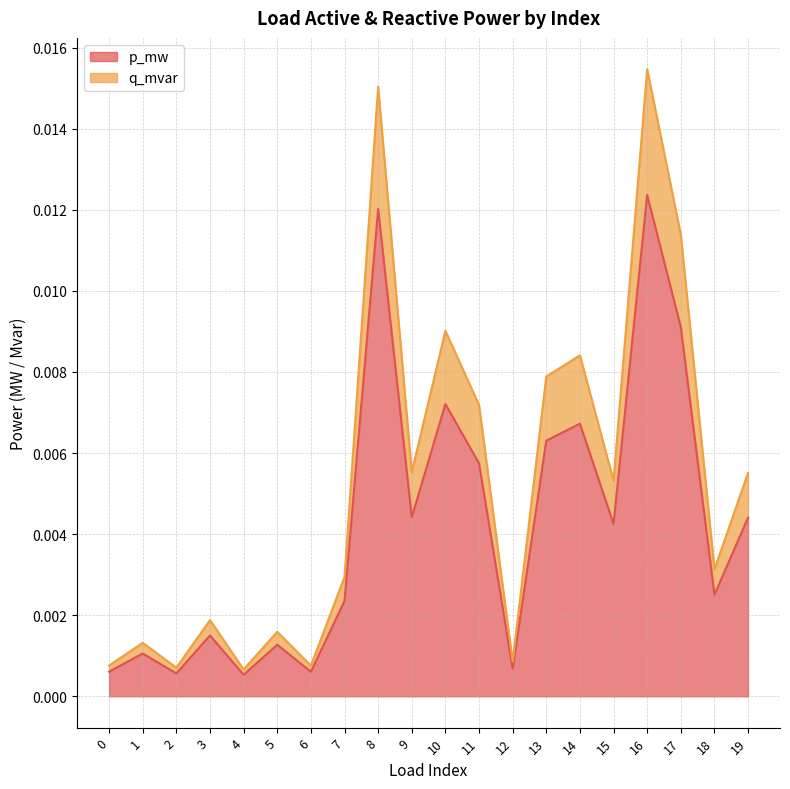

True or false: p_mw and q_mvar intersect in this chart.

False